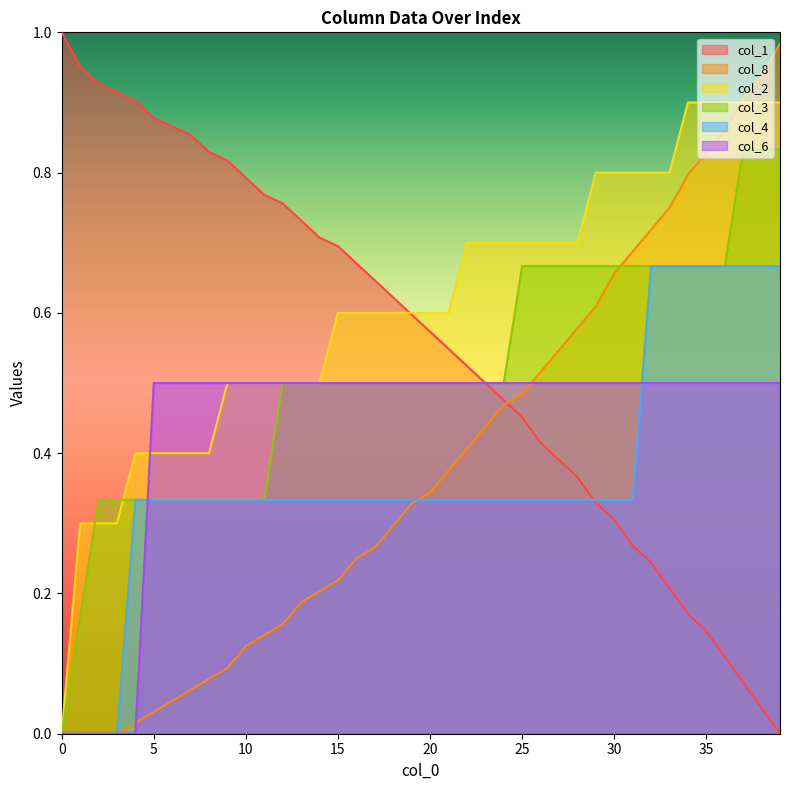

What is the value of the col_6 point at the 17th from the left?

0.5